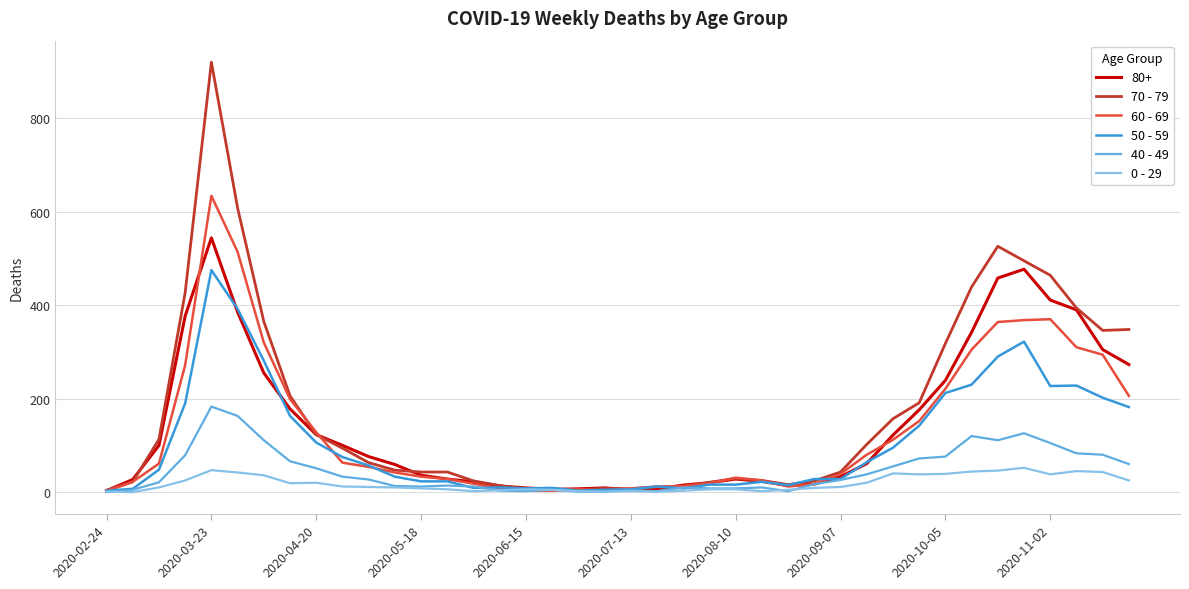

Which series has the widest spread of values?

70 - 79